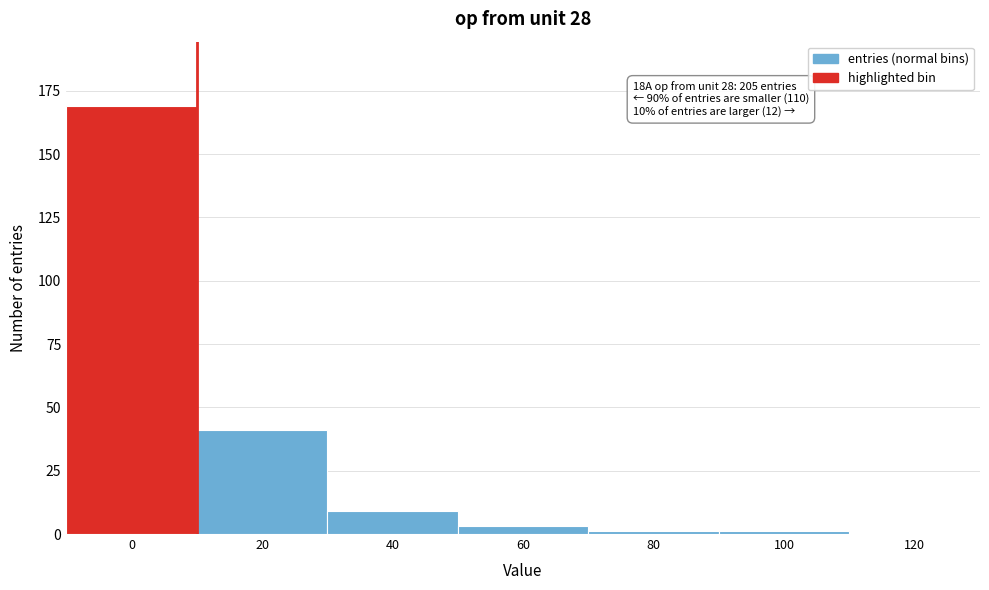

Reading left to right, list all the values displayed in this chart.

0=169	20=41	40=9	60=3	80=1	100=1	120=0